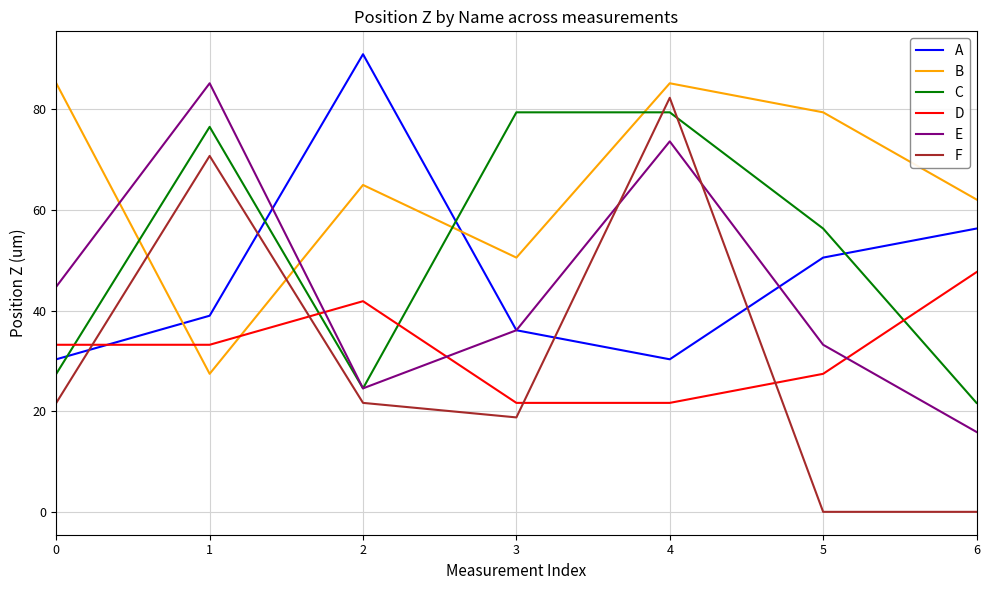

Which series has the largest total across all categories?

B